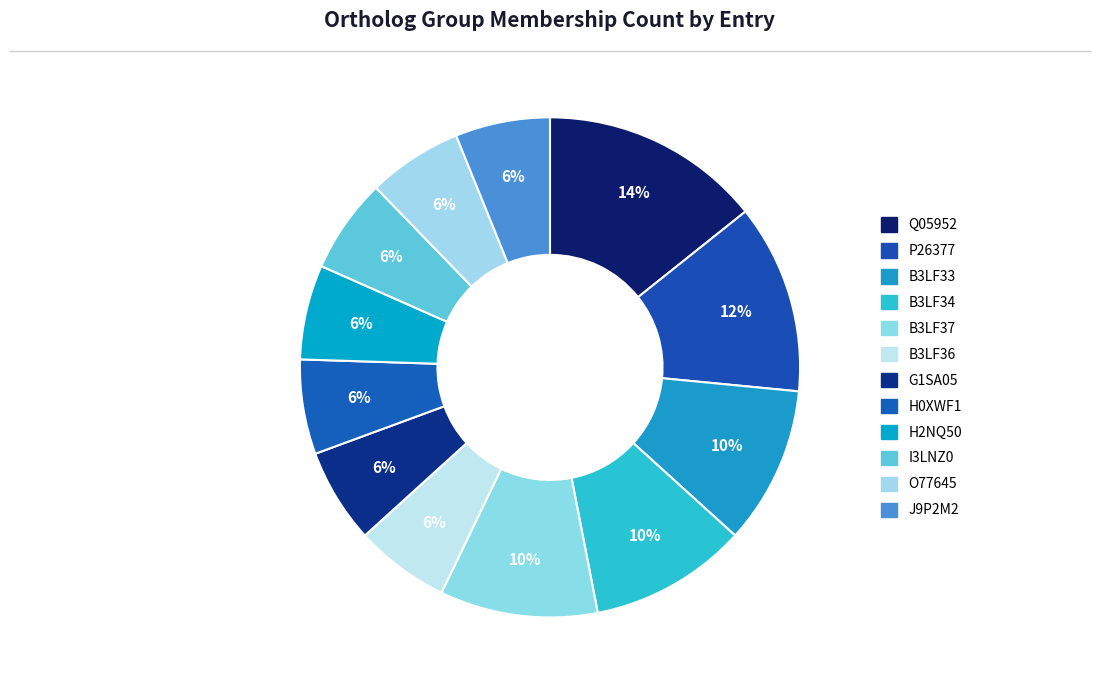

How many slices are in this pie chart?

12